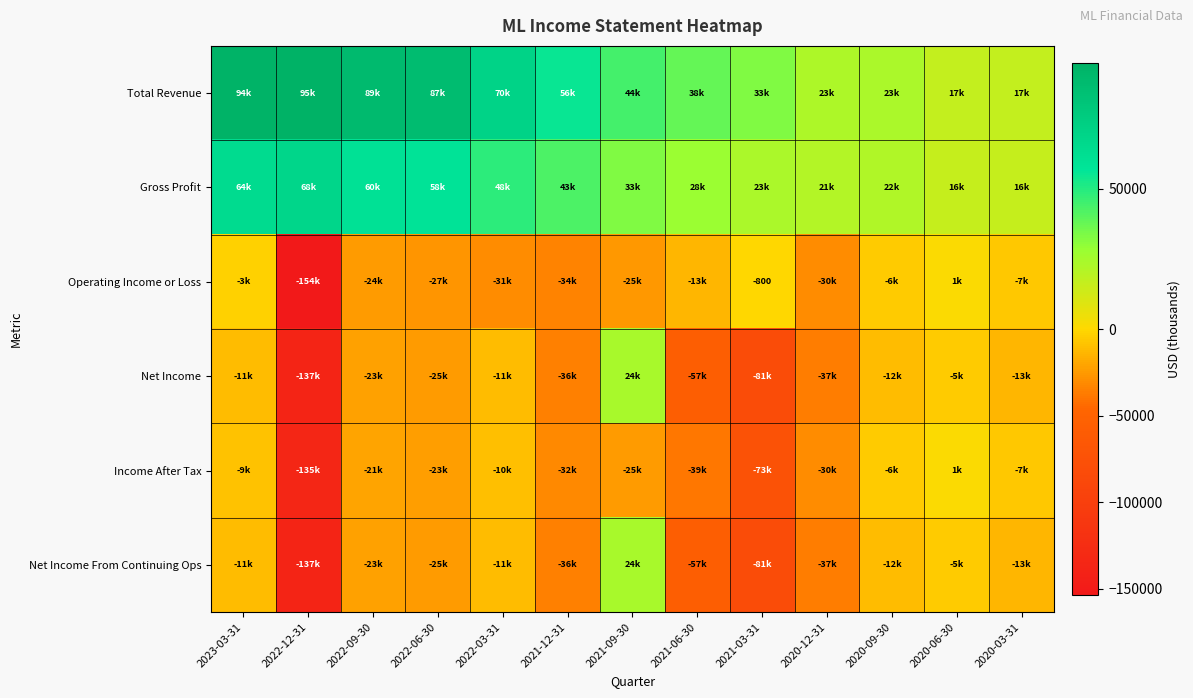

Is the value of Gross Profit at 2020-09-30 greater than the value of Income After Tax at 2022-03-31?

Yes